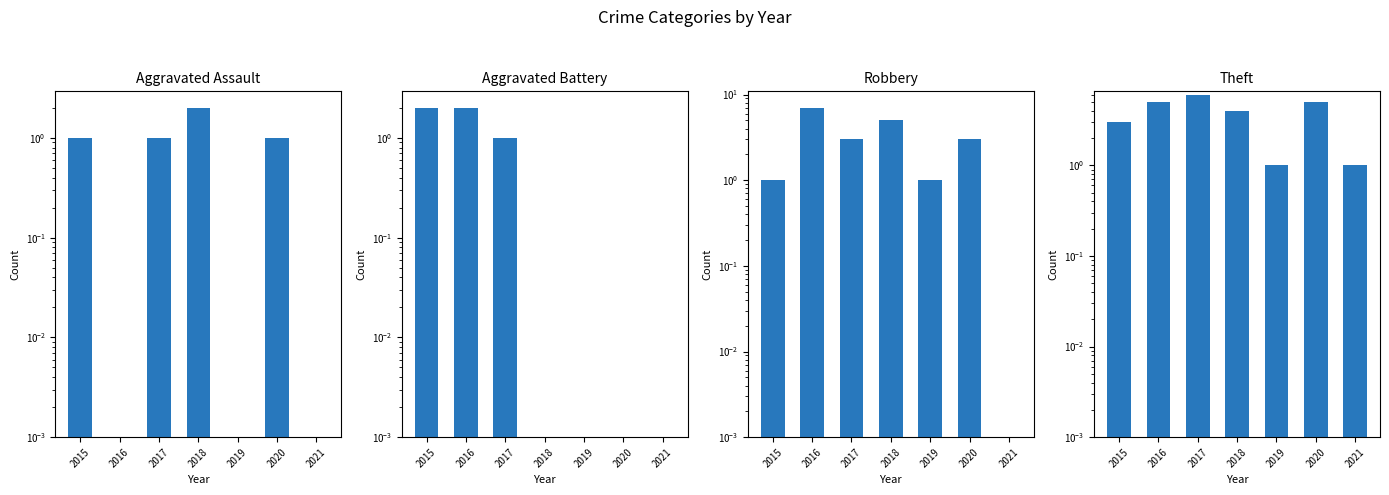

Where is Aggravated Battery nearest to the value 1?

2017